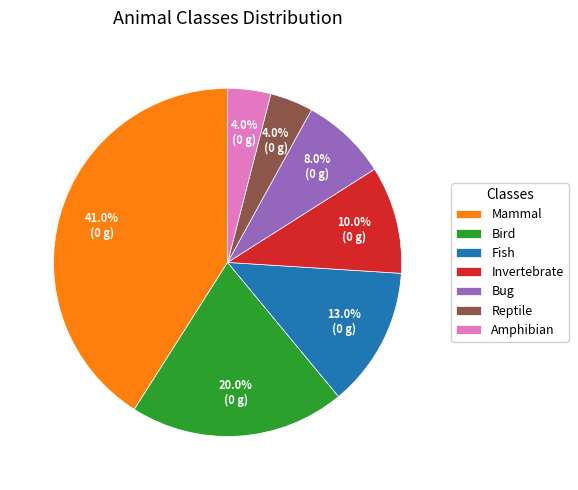

What percentage is the Bug slice, to the nearest percent?

8%